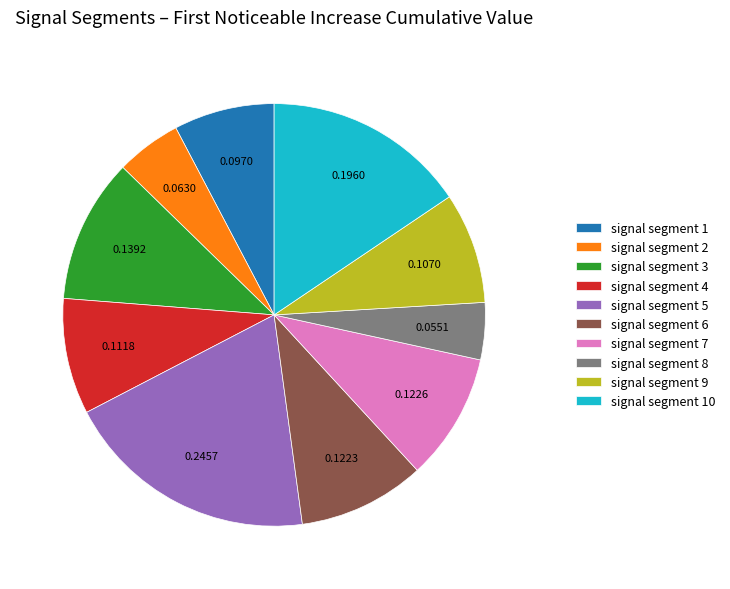

Which category has the biggest portion of the pie?

signal segment 5